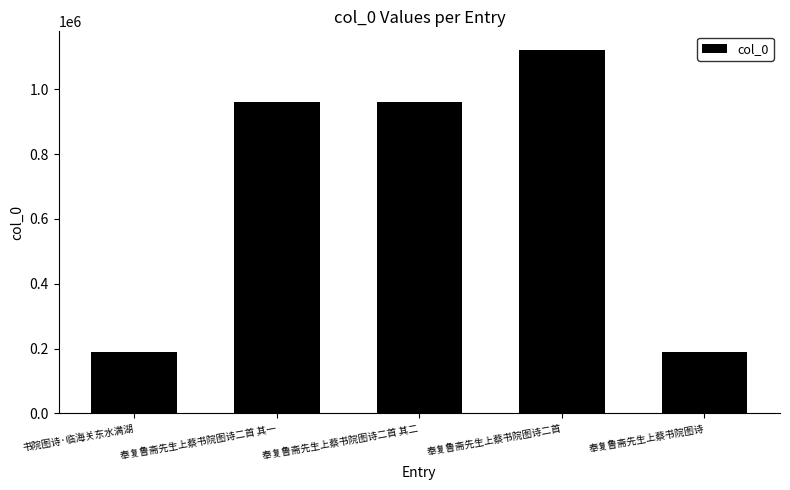

Read the value at 奉复鲁斋先生上蔡书院图诗二首 其二, to the nearest 100.

960000